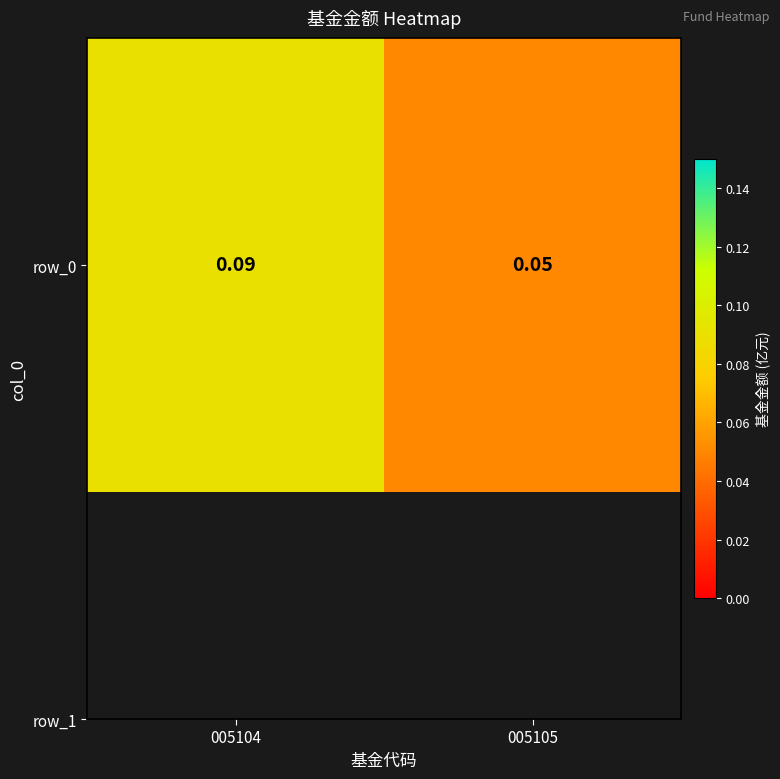

At which label is the value closest to 0?

005105